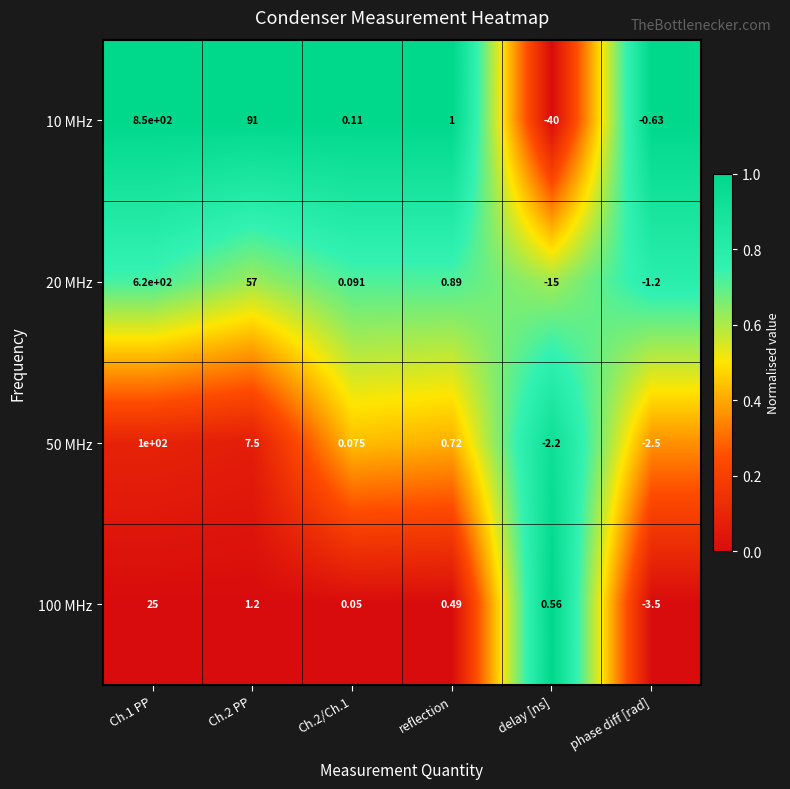

Count the number of data series in this chart.

4